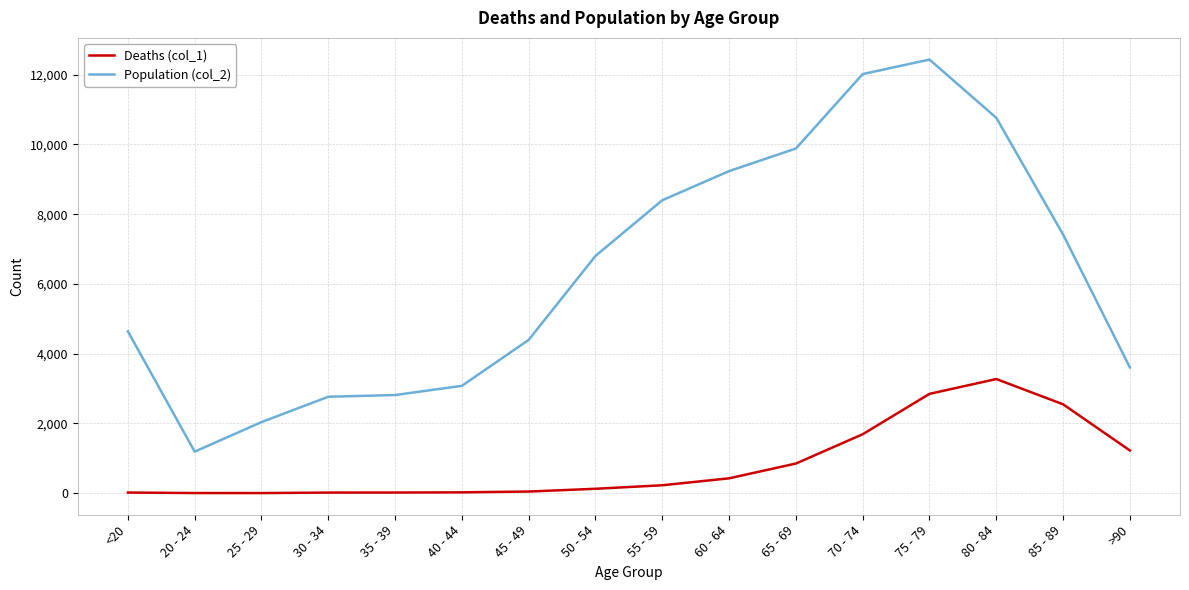

What is the smallest value displayed?

3